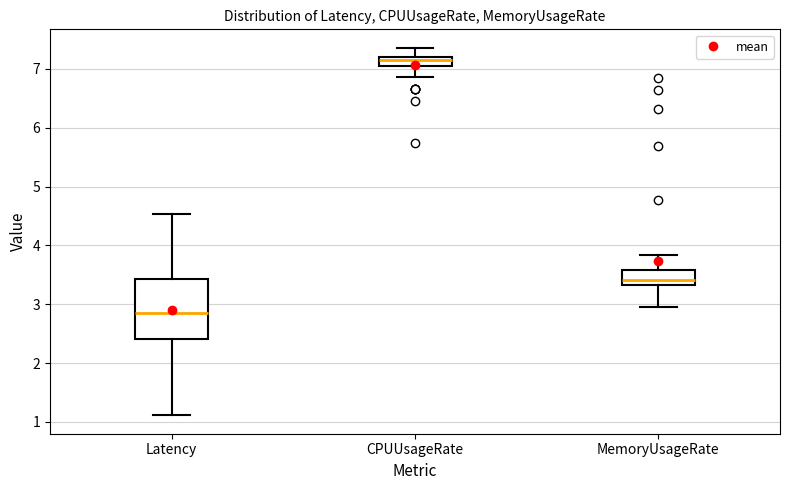

Reading left to right, read every box against the y-axis: the position of its median line, the range the box covers, and the ends of its whiskers. The values are not printed on the chart, so give them approximately, as read against the axis.

Latency: median 2.9, box 2.4 to 3.4, whiskers 1.1 to 4.5
CPUUsageRate: median 7.2 (just below the box's upper edge), box 7.1 to 7.2, whiskers 6.9 to 7.4
MemoryUsageRate: median 3.4, box 3.3 to 3.6, whiskers 3.0 to 3.8